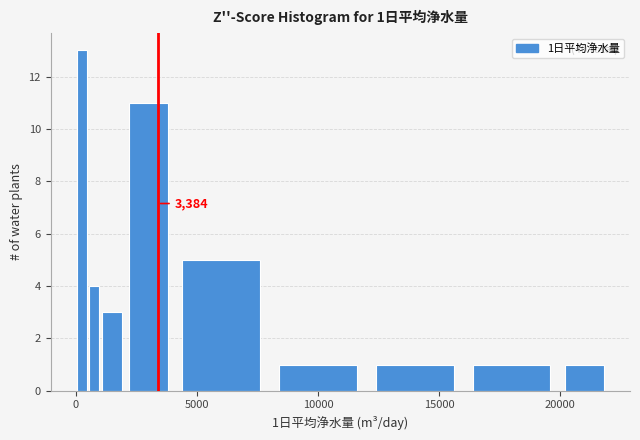

Read against the x-axis, roughly where is the centre of the tallest bar?

500